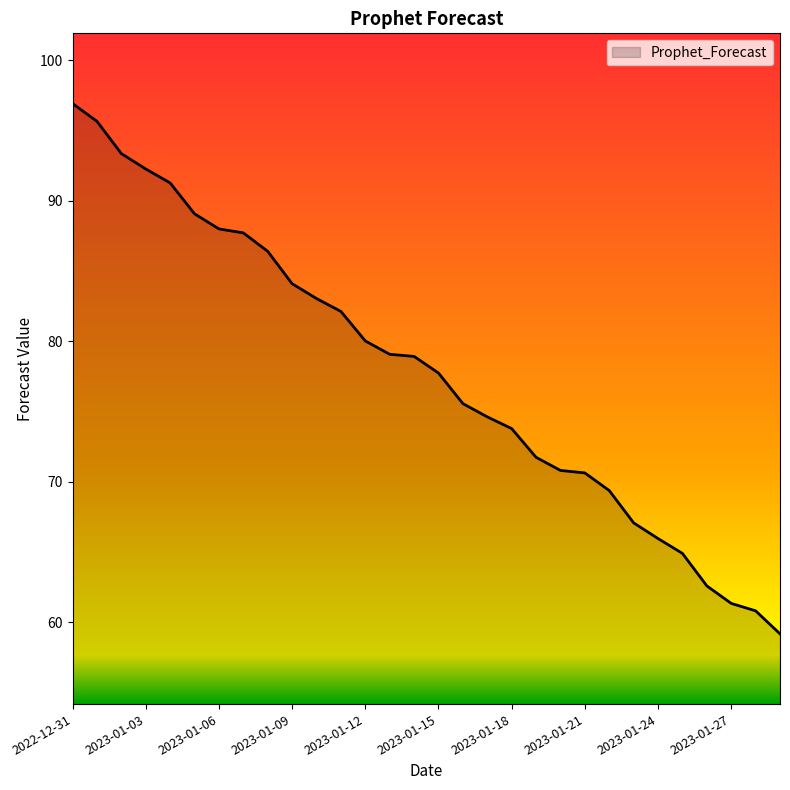

What is the maximum value shown in the chart?

96.9